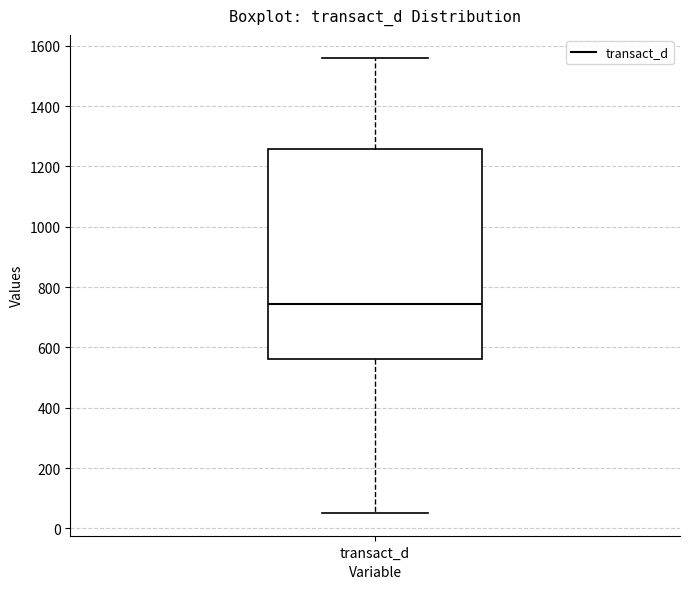

Where does the lower whisker of the box for transact_d end on the y-axis? The values are not printed on the chart, so give them approximately, as read against the axis.

60